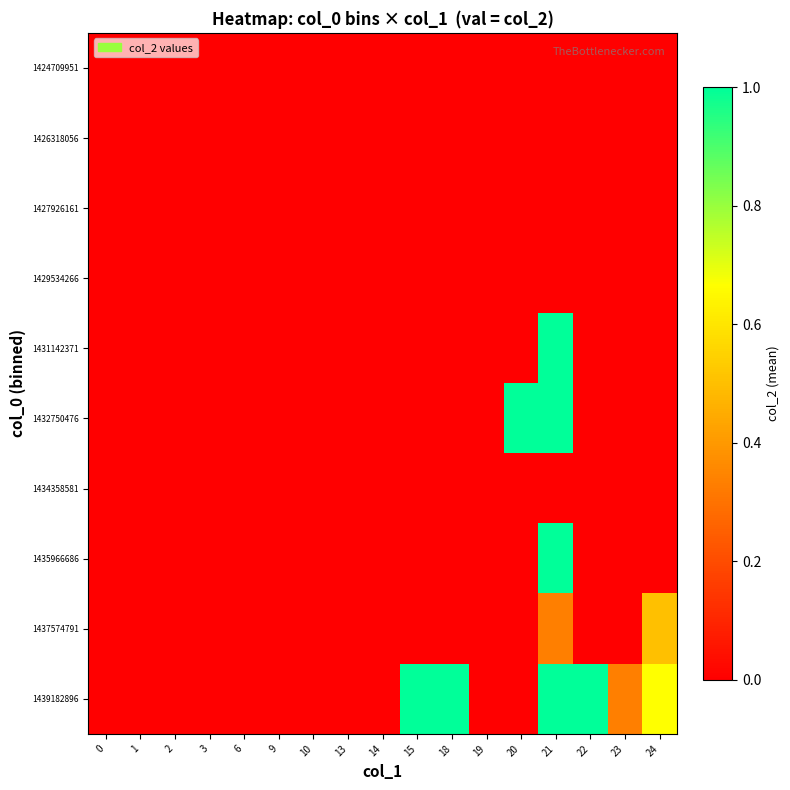

What is the greatest value displayed?

1.0